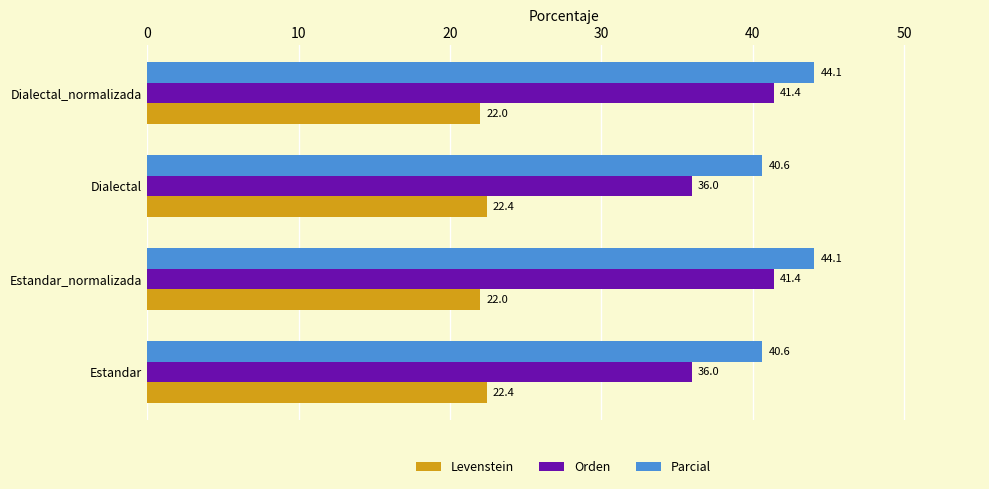

What is the average value of the Parcial series?

42.3